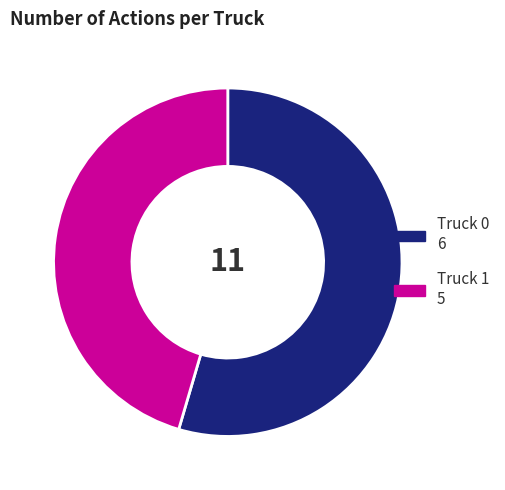

Do Truck 0 and Truck 1 together represent more than half of the pie?

Yes